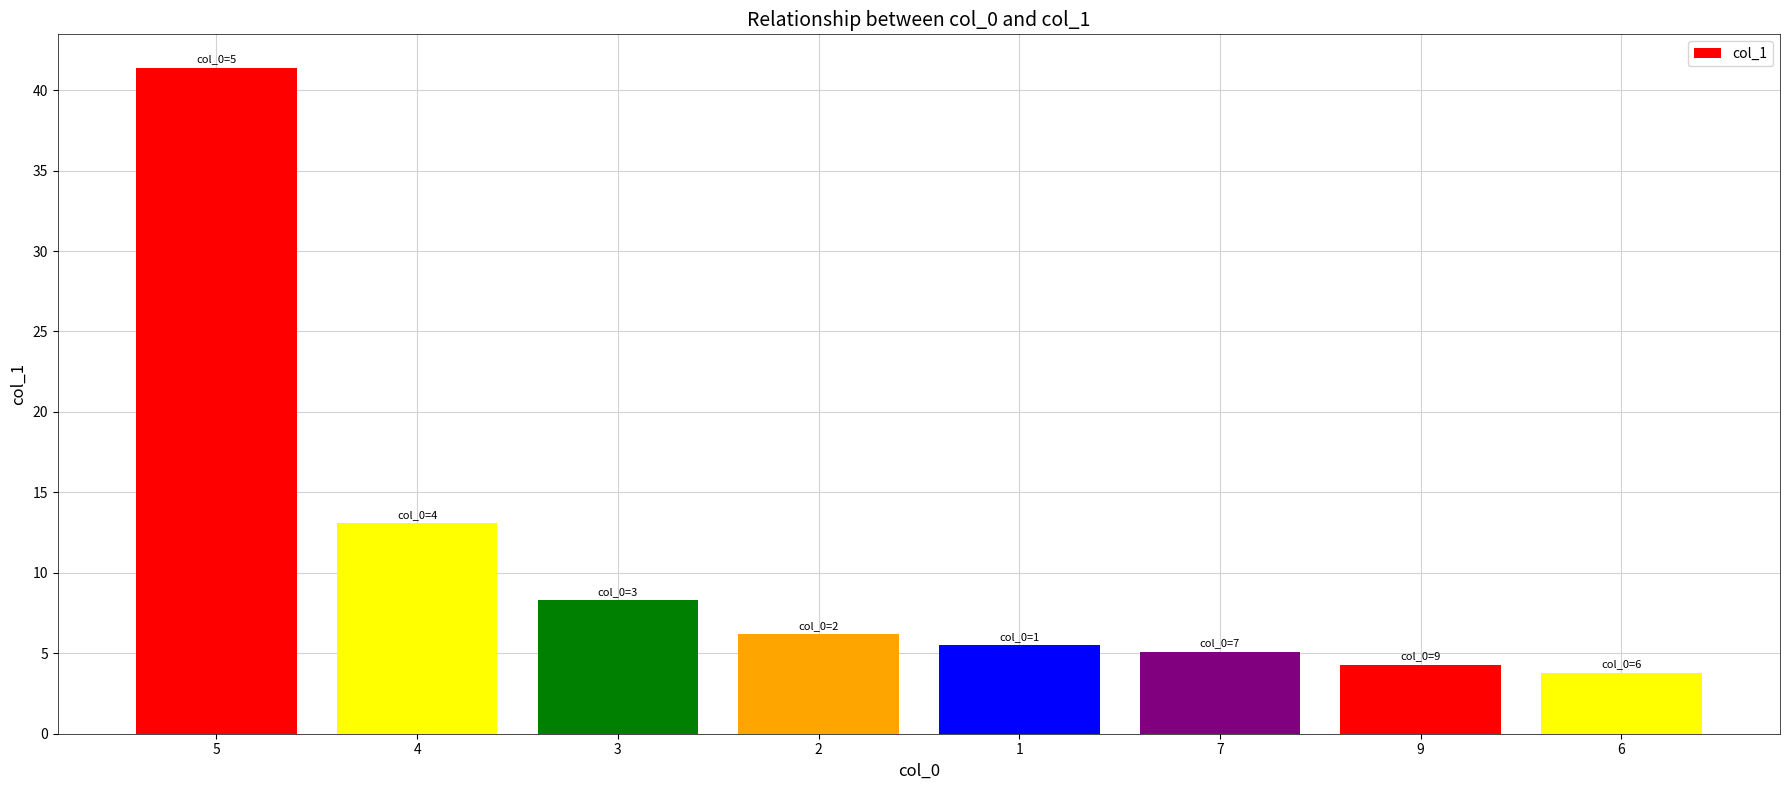

What is the difference between the values at 3 and 9?

4.0